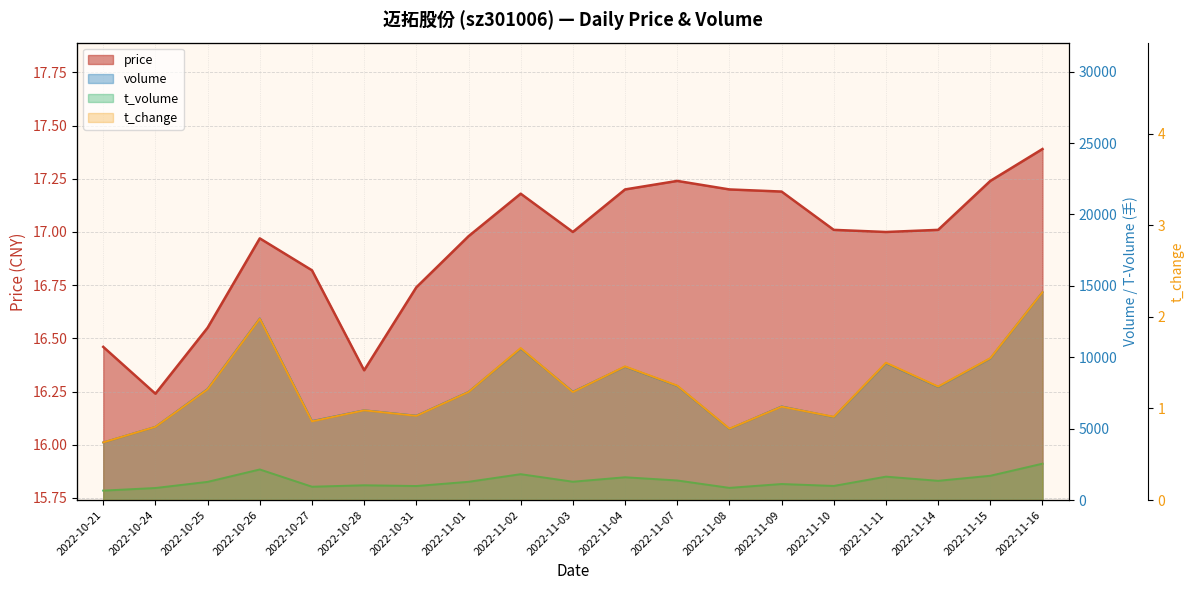

List the series in order of their peak value, highest first.

volume, t_volume, price, t_change